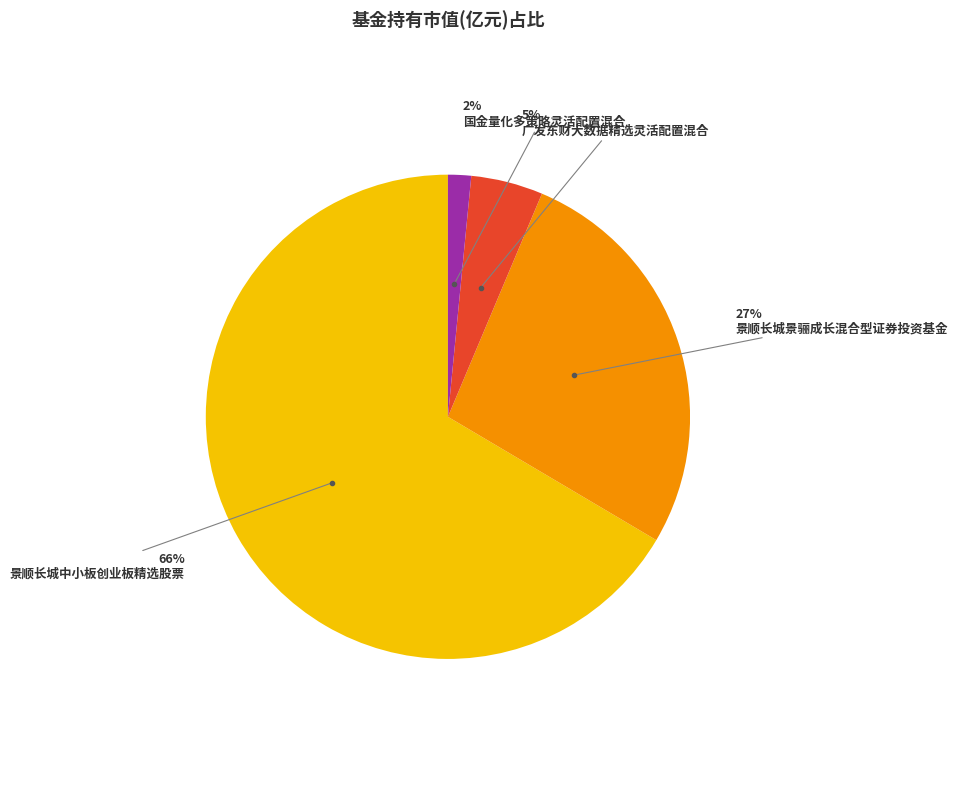

Is there any slice that represents more than half of the pie?

Yes